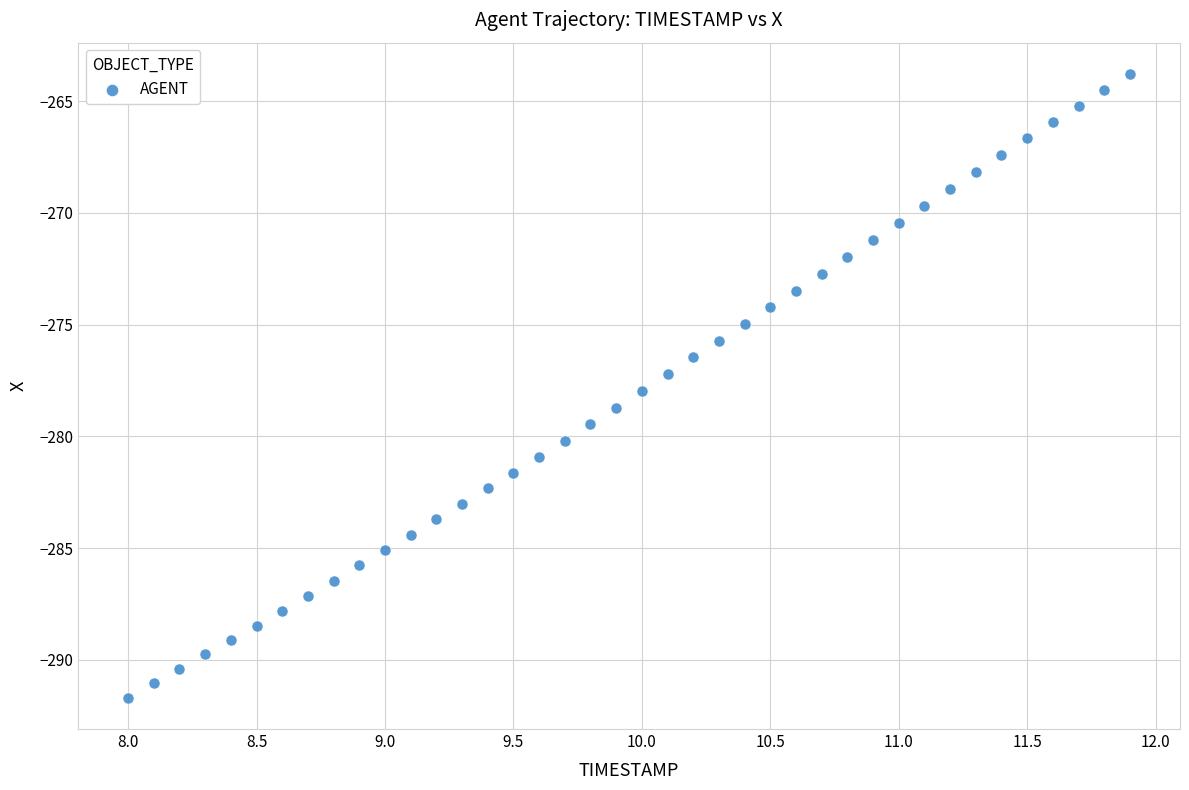

What is the range of X values (max minus min)?

3.9